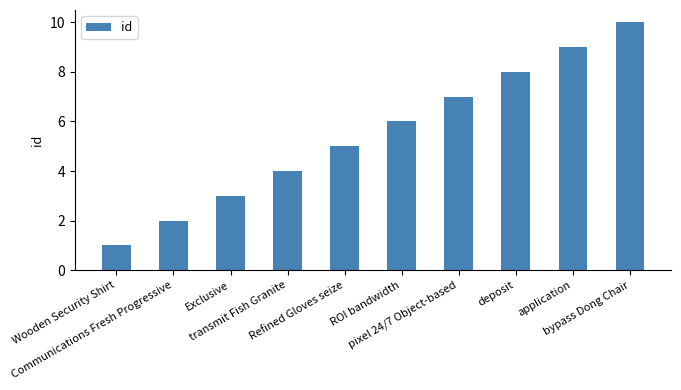

What is the label of the 1st bar from the right?

bypass Dong Chair